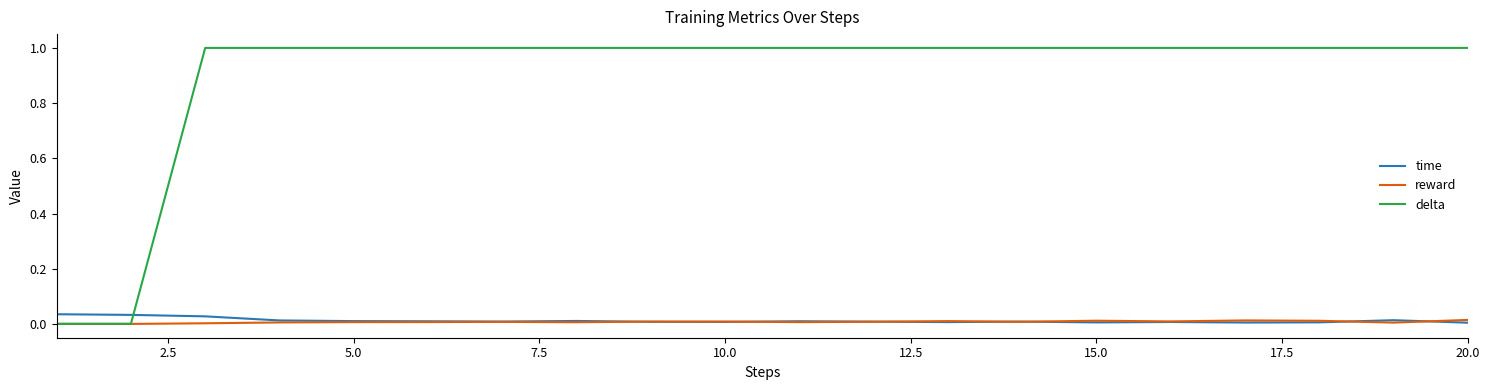

Which series has the largest total across all categories?

delta